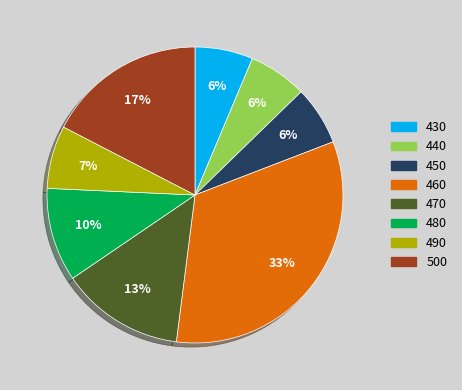

Which has a higher value, 460 or 500?

460